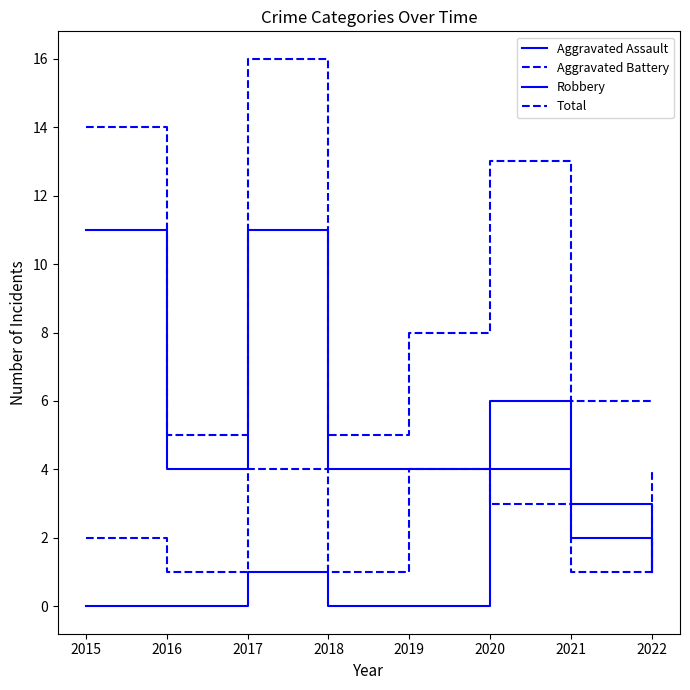

True or false: Robbery has a value of 3 at 2021.

True